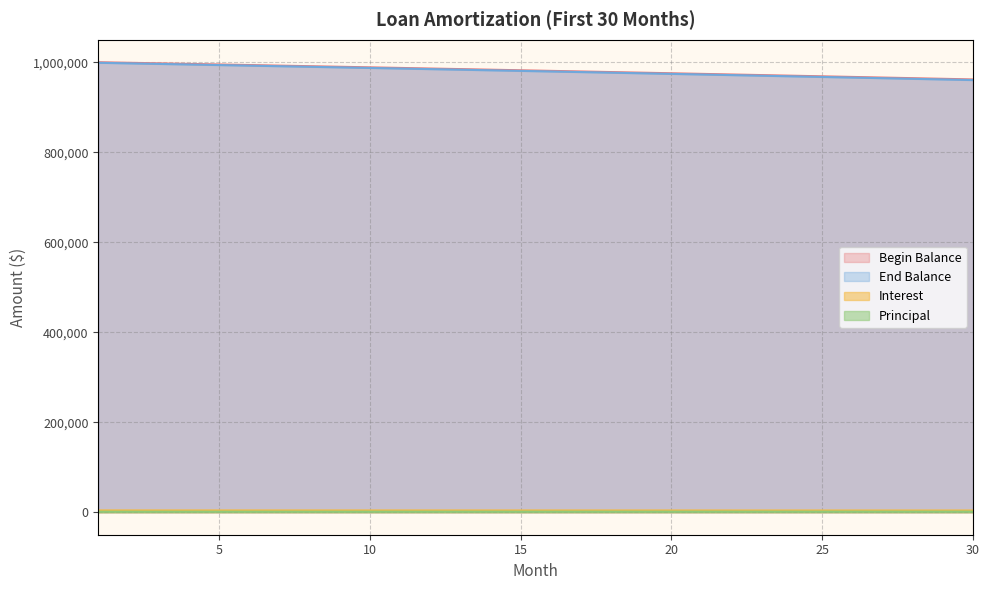

True or false: Principal and Begin Balance intersect in this chart.

False